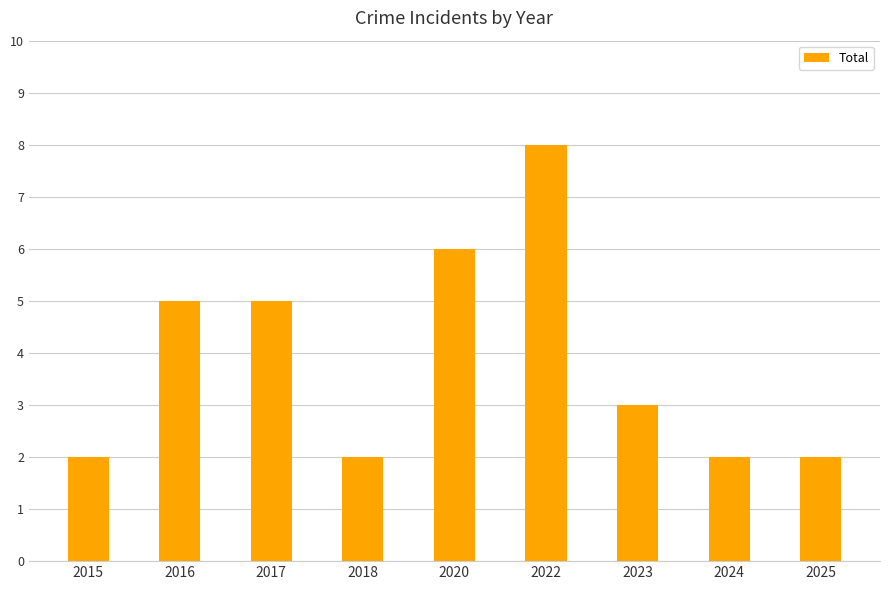

Count the number of data series in this chart.

1